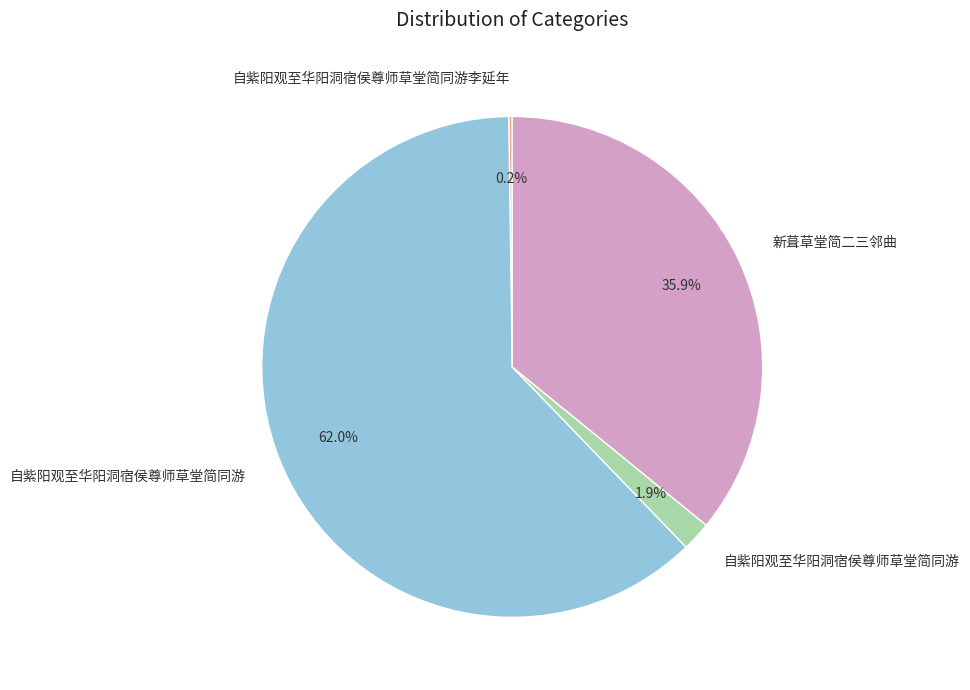

Is there any slice that represents more than half of the pie?

Yes